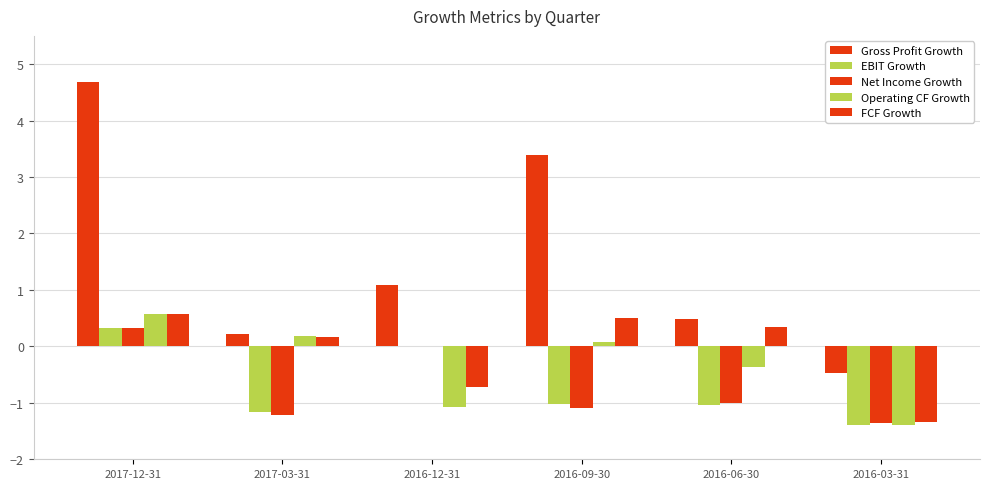

Which series has the largest total across all categories?

Gross Profit Growth